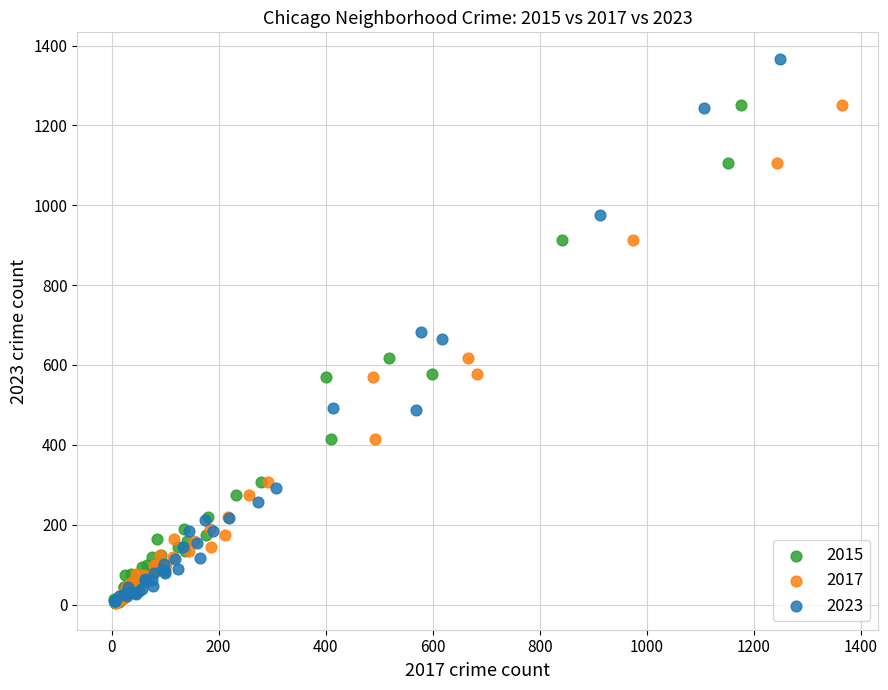

Which series contains the highest Y value?

2023